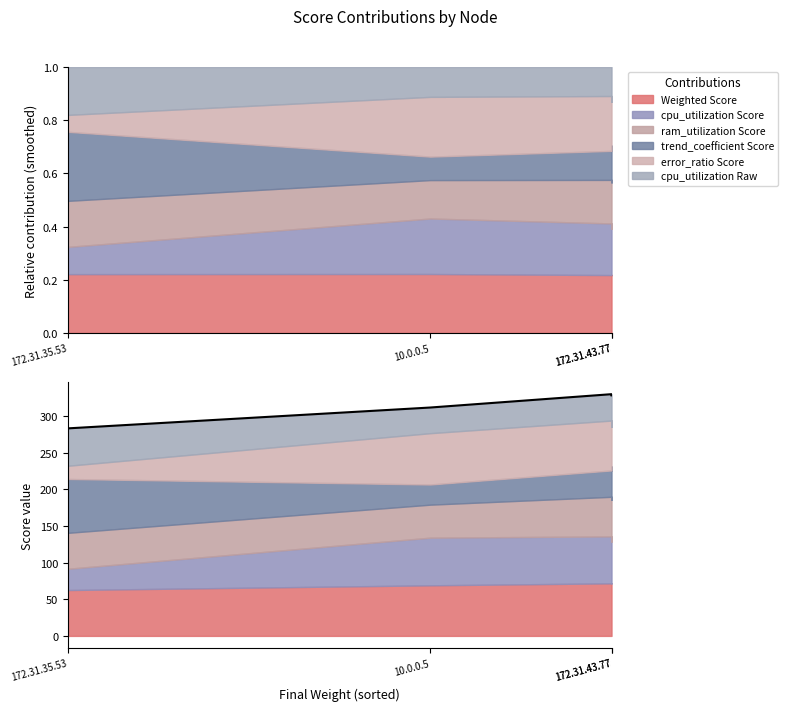

Which category has the lowest value across all series?

172.31.35.53